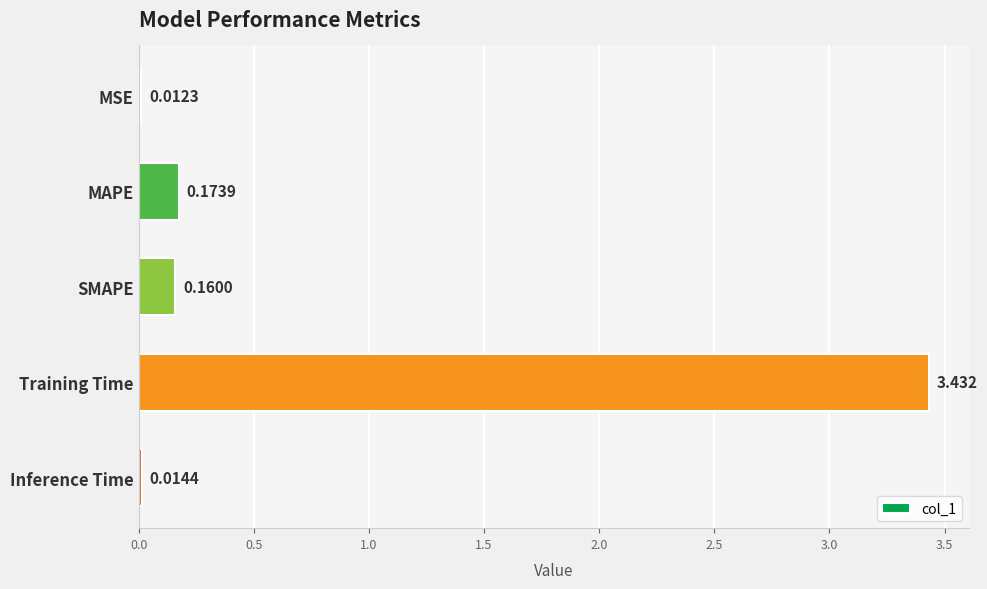

Which label corresponds to the smallest value in the chart?

MSE